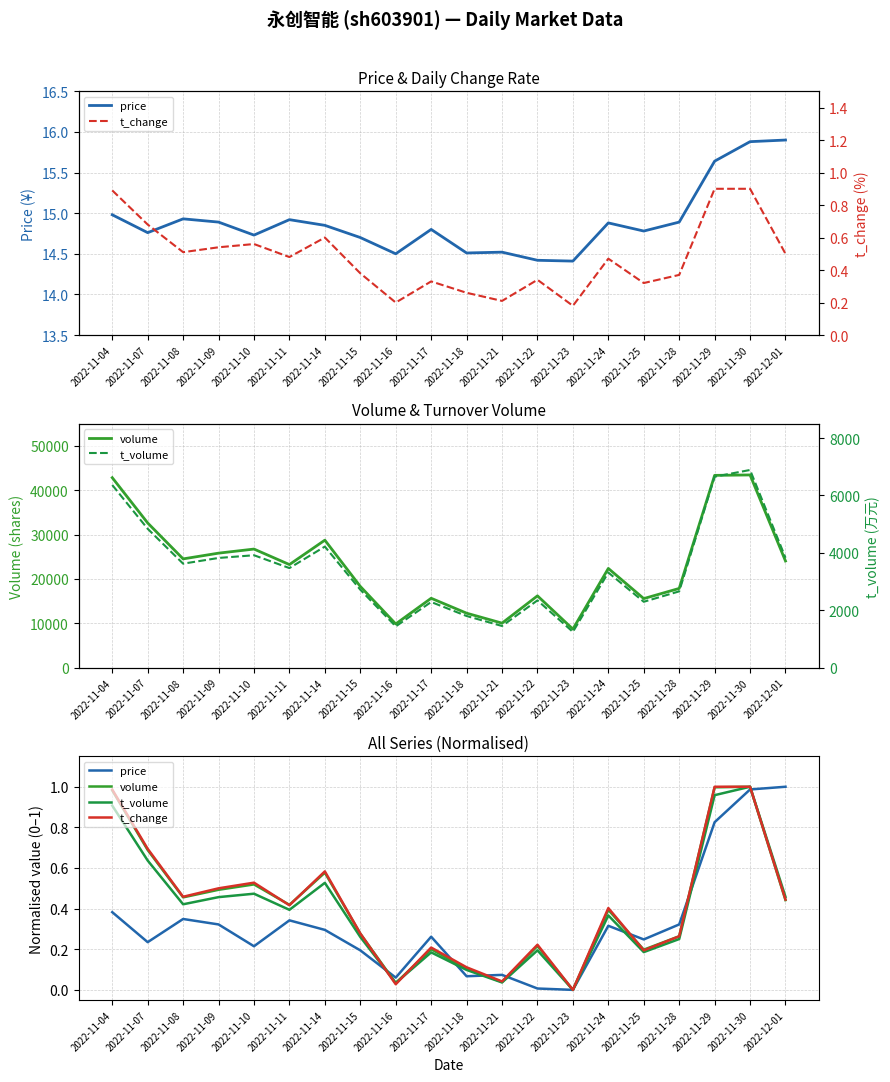

At which label is t_volume closest to 4066?

2022-11-10